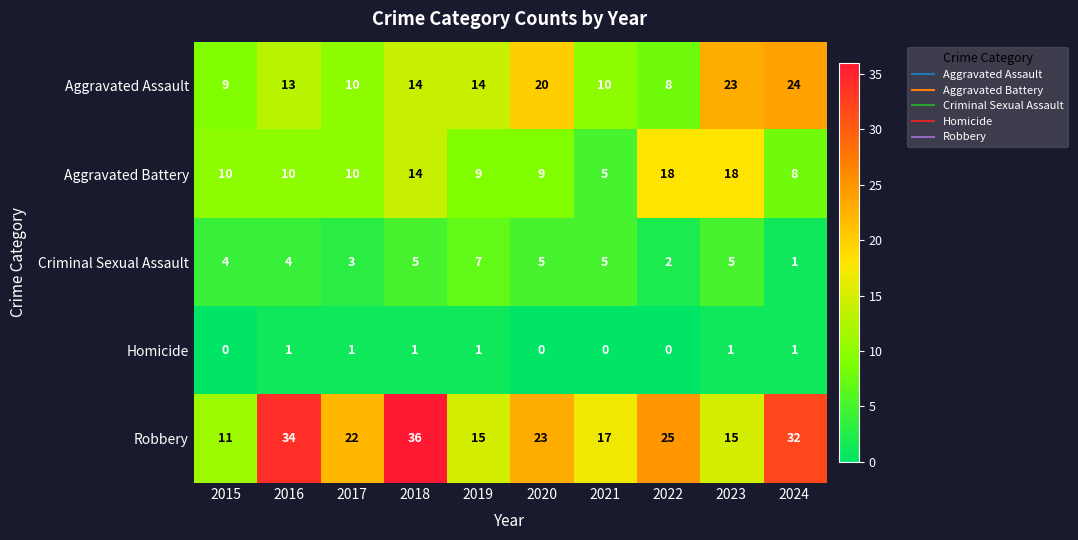

Is it true that Homicide equals 1 at 2018?

True